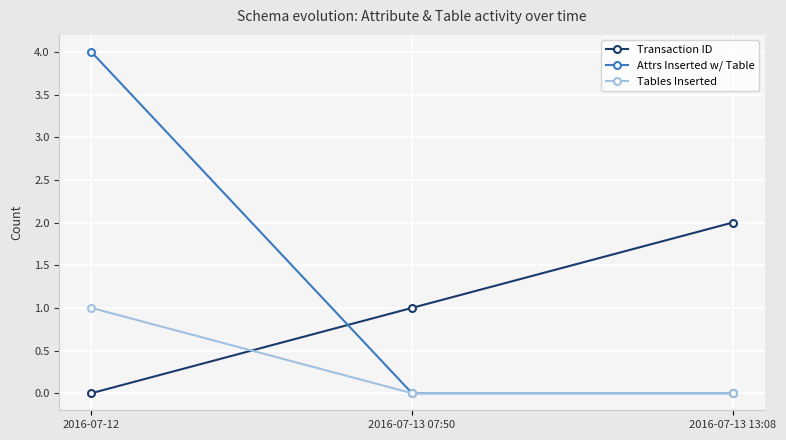

What is the greatest value displayed?

4